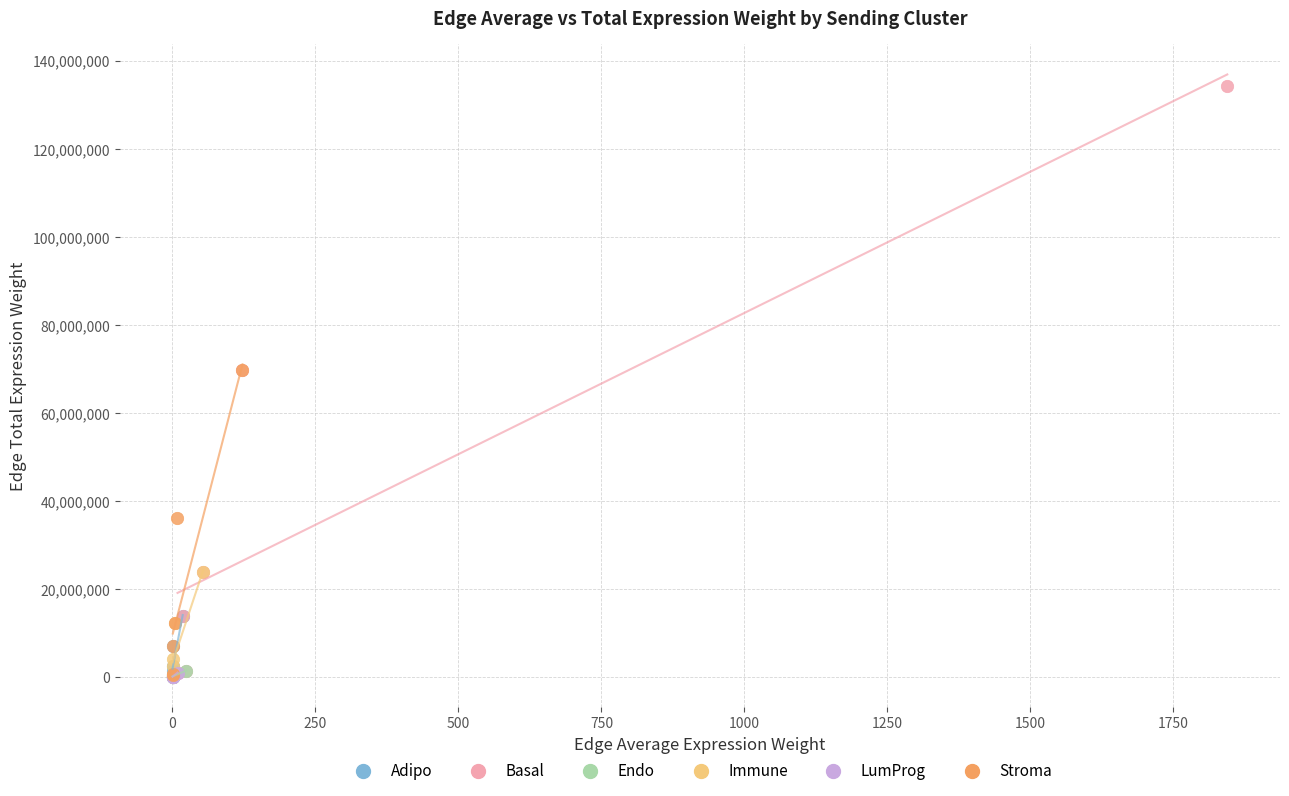

Which series has the largest Y range (max minus min)?

Basal